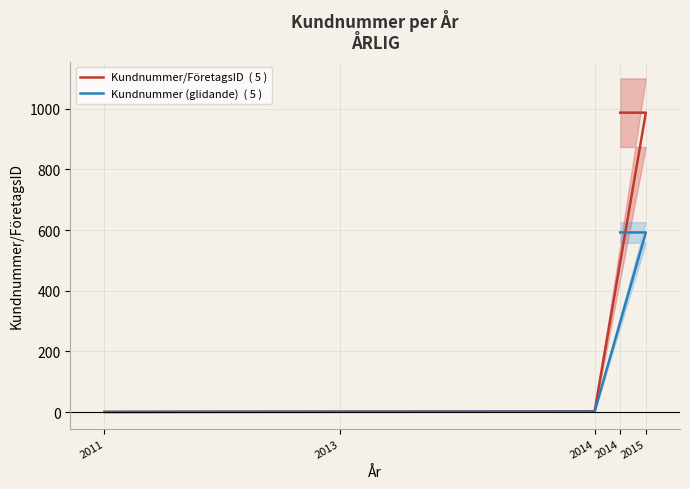

What is the difference between the maximum and second lowest values in the Kundnummer/FöretagsID  ( 5 ) series?

985.0